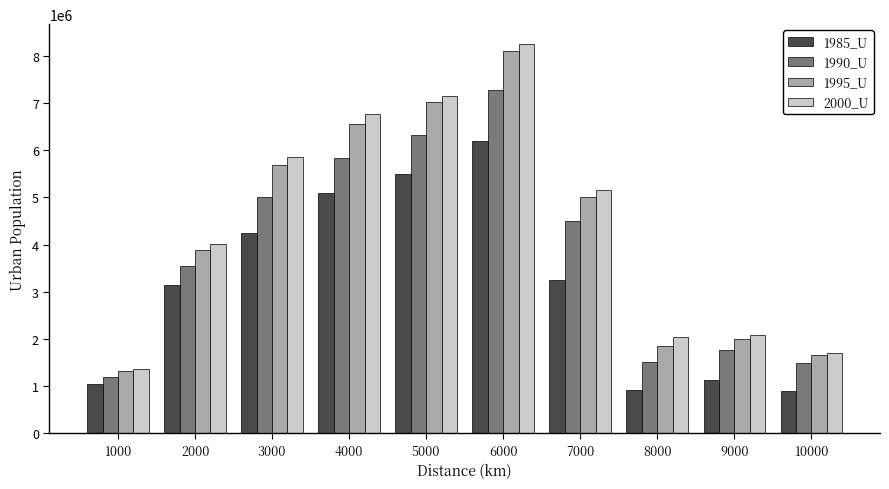

What is the average value of the 1990_U series?

3849841